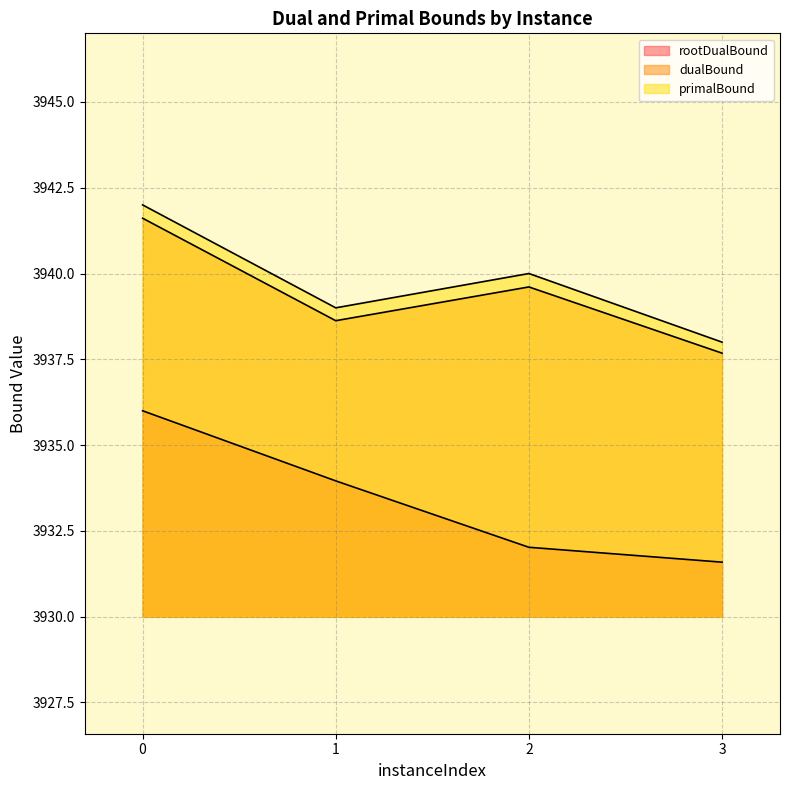

What is the total value across all series at 3?

11807.3